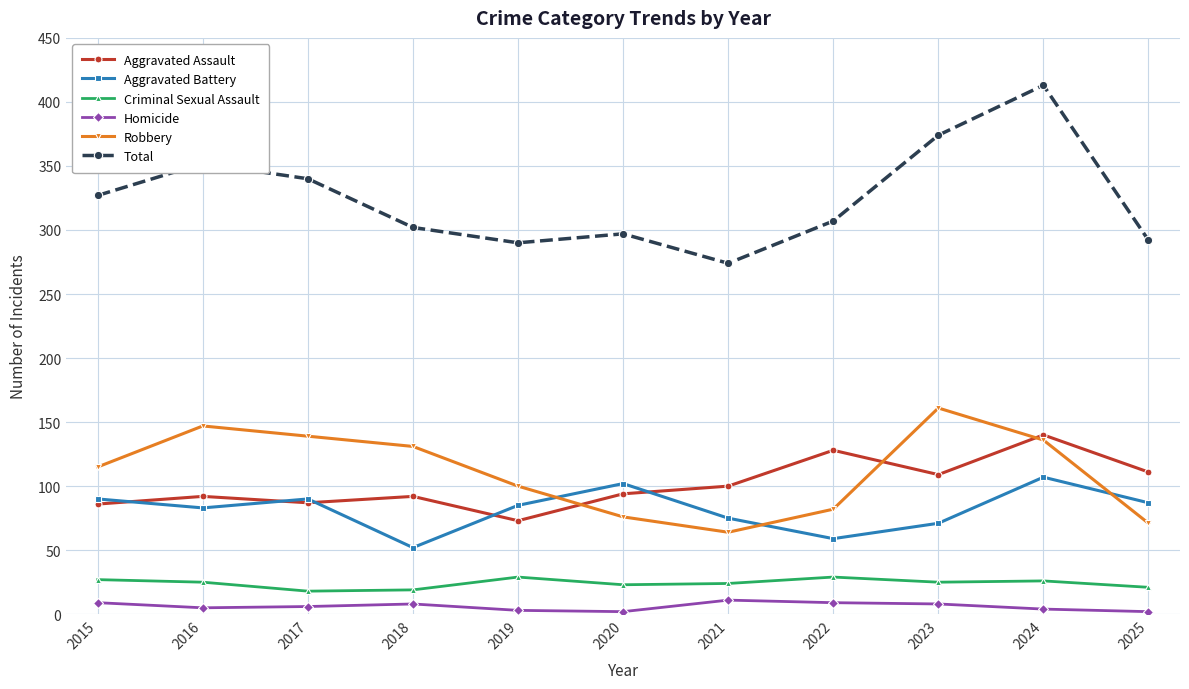

Count the number of categories in the chart.

11